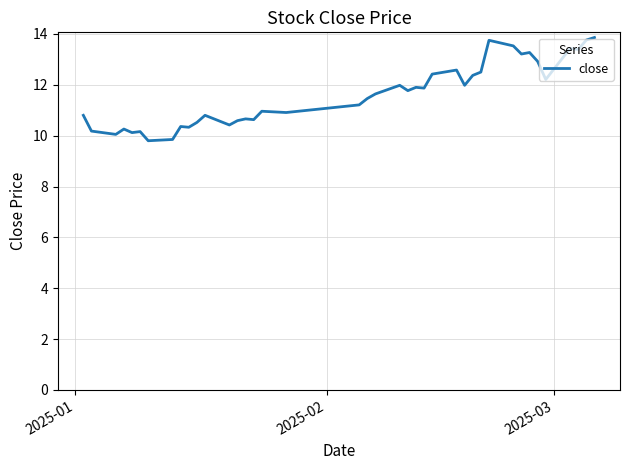

What is the smallest value displayed?

9.8